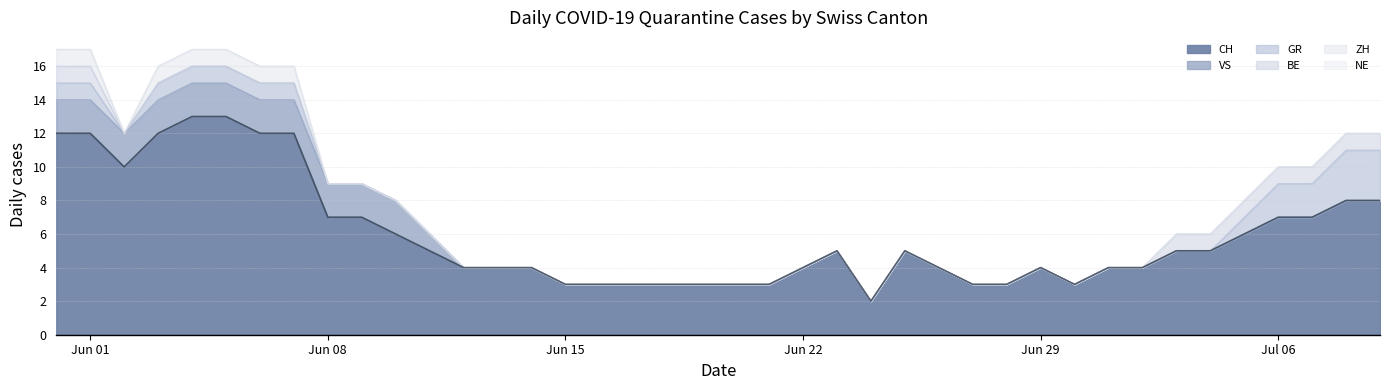

The CH series shows 4 at Jun 29. True or false?

True